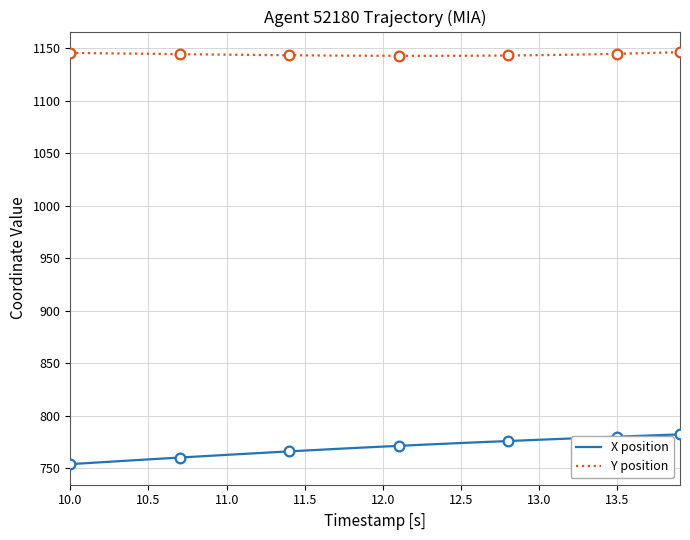

At which category does the chart reach its minimum across all series?

10.0